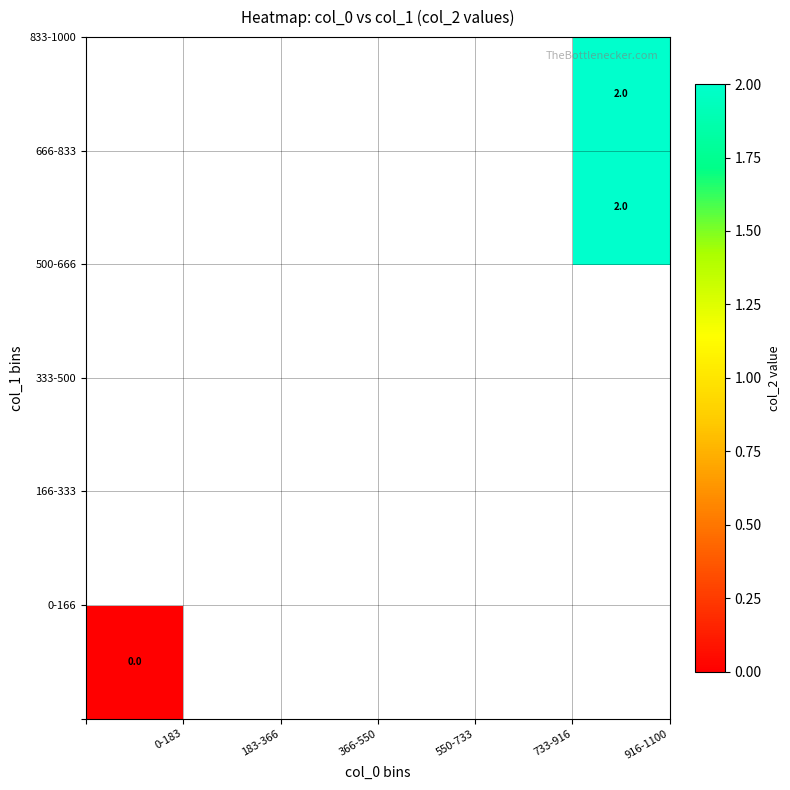

How many series are shown in this chart?

6